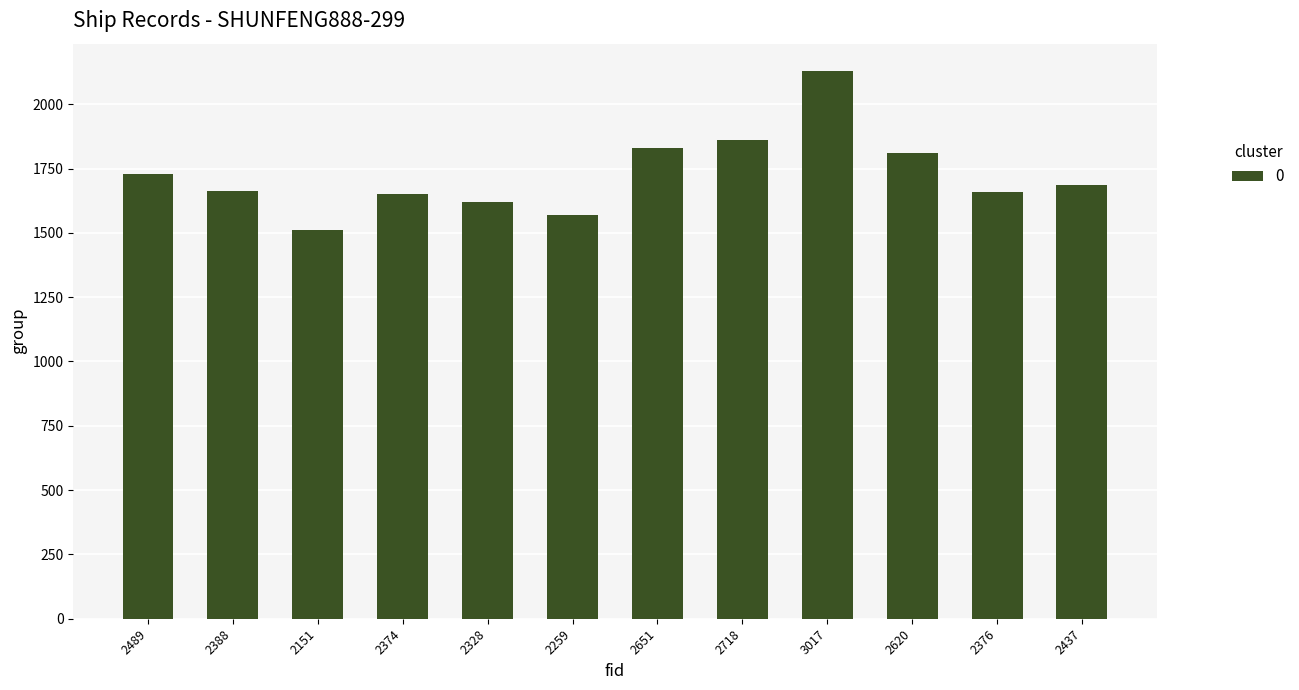

What is the label of the 2nd bar from the left?

2388